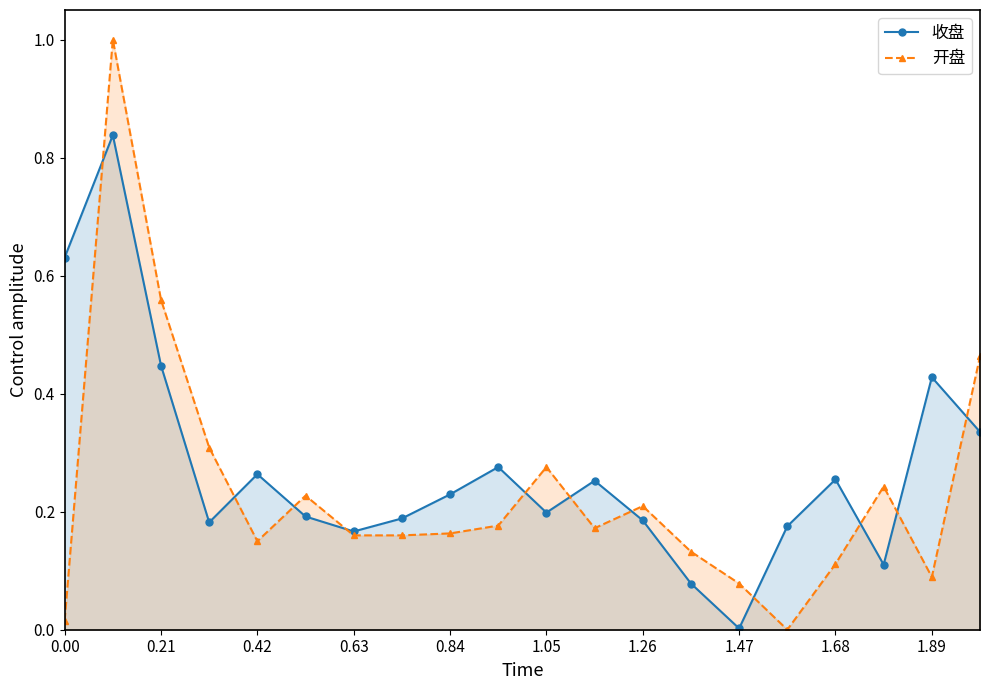

At how many categories does at least one series exceed 0?

20